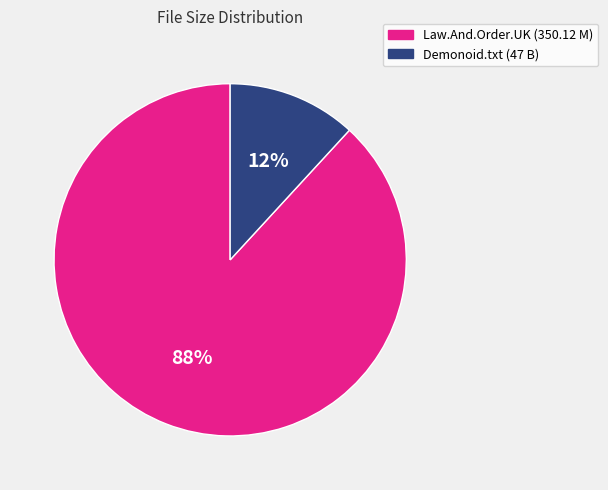

To the nearest percent, what is the average slice percentage?

50%